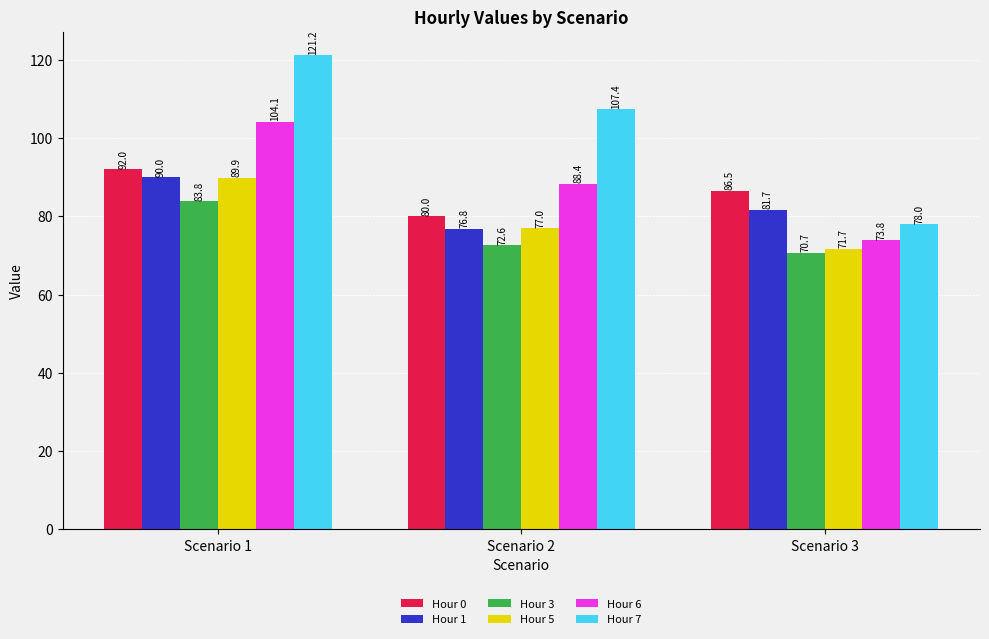

What is the maximum value shown in the chart?

121.2